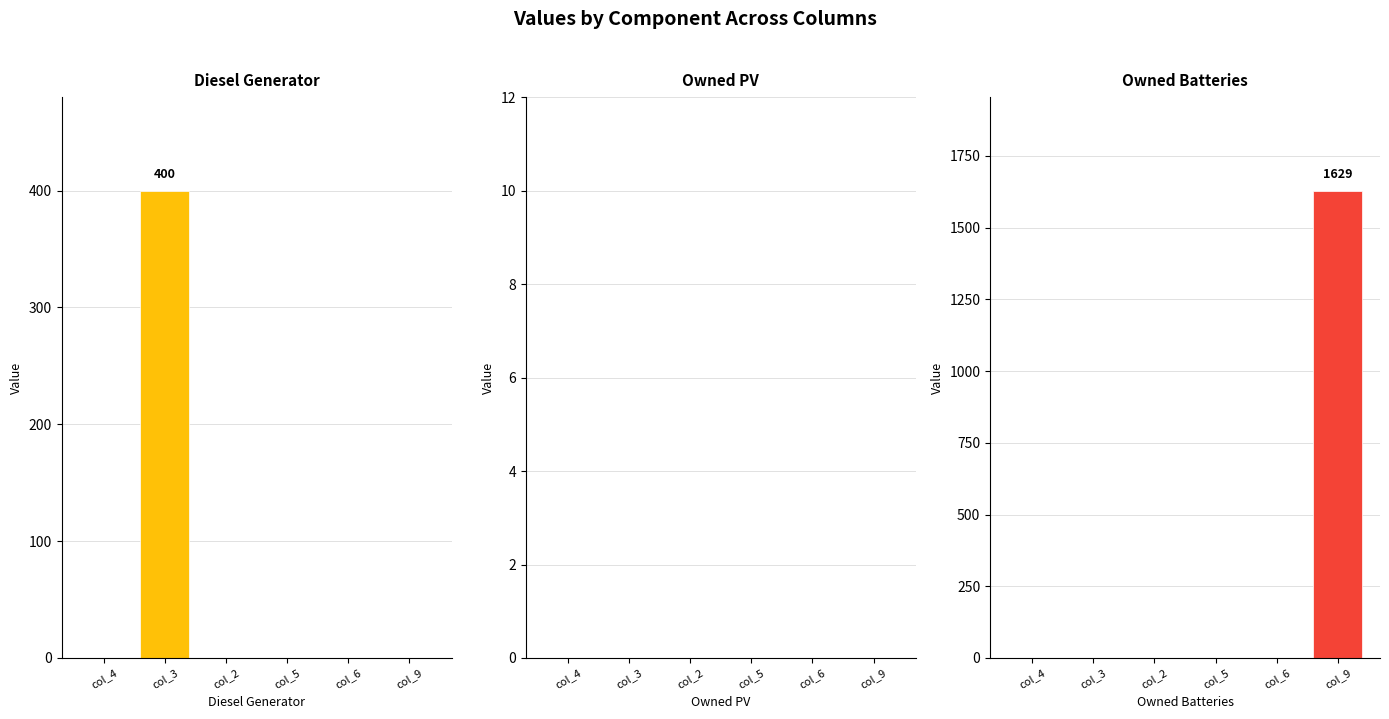

List the labels in order of Owned Batteries value, largest first.

col_9, col_4, col_3, col_2, col_5, col_6